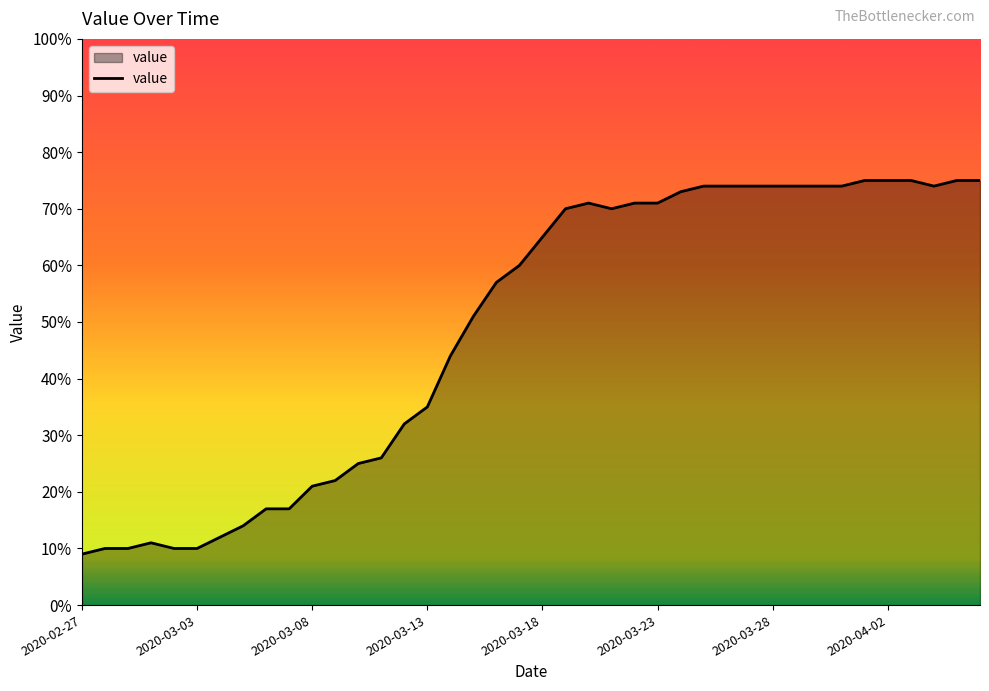

What is the smallest value displayed?

9